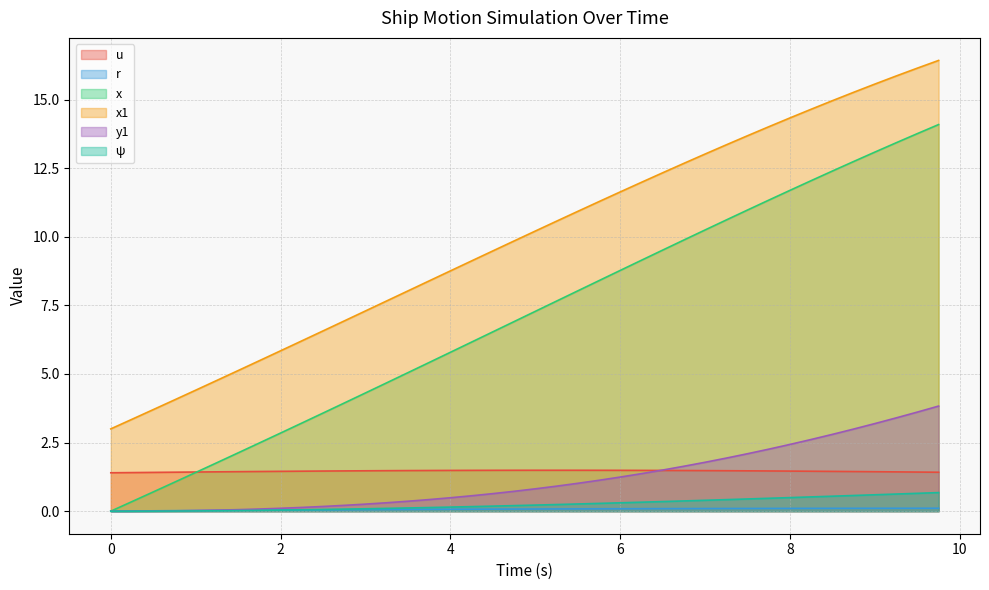

Which series has the largest range (max minus min)?

x